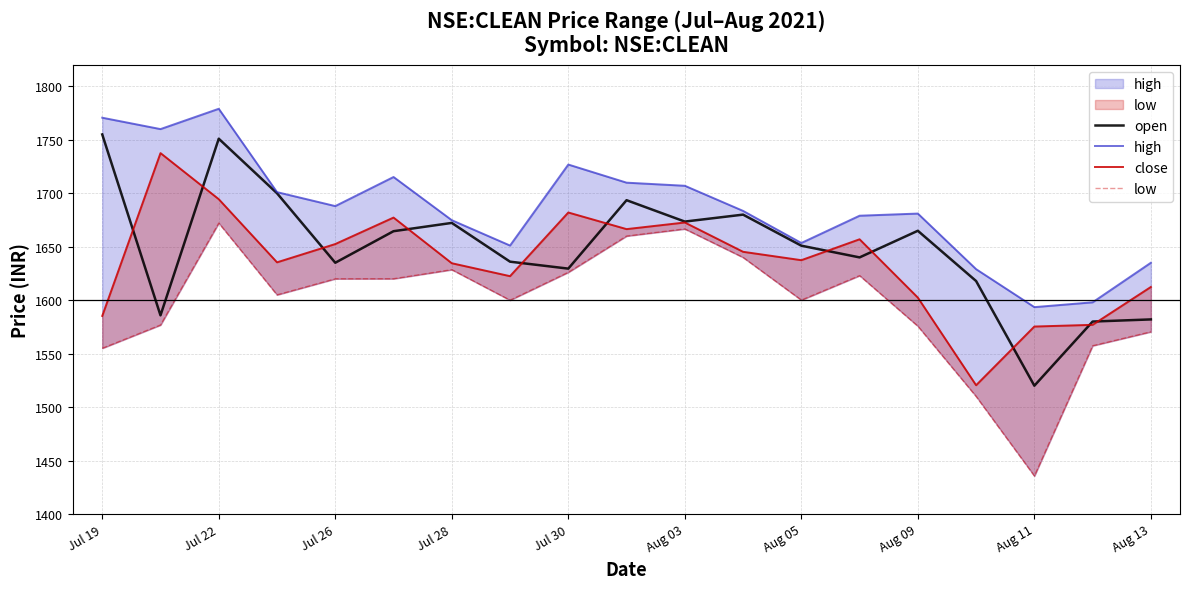

What is the value of the high point at the 1st from the left?

1770.7